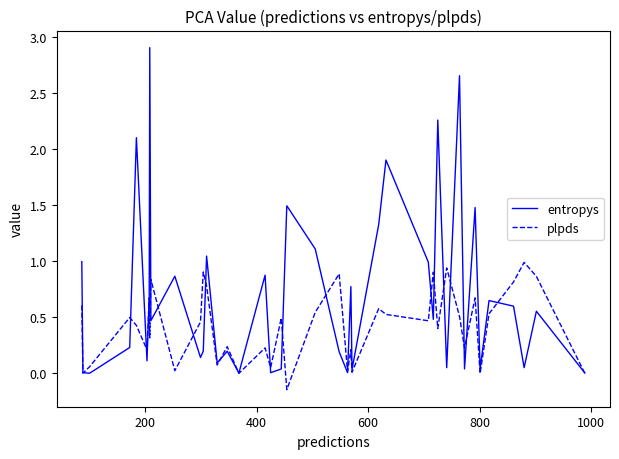

Rank the series by their maximum value, from lowest to highest.

plpds, entropys